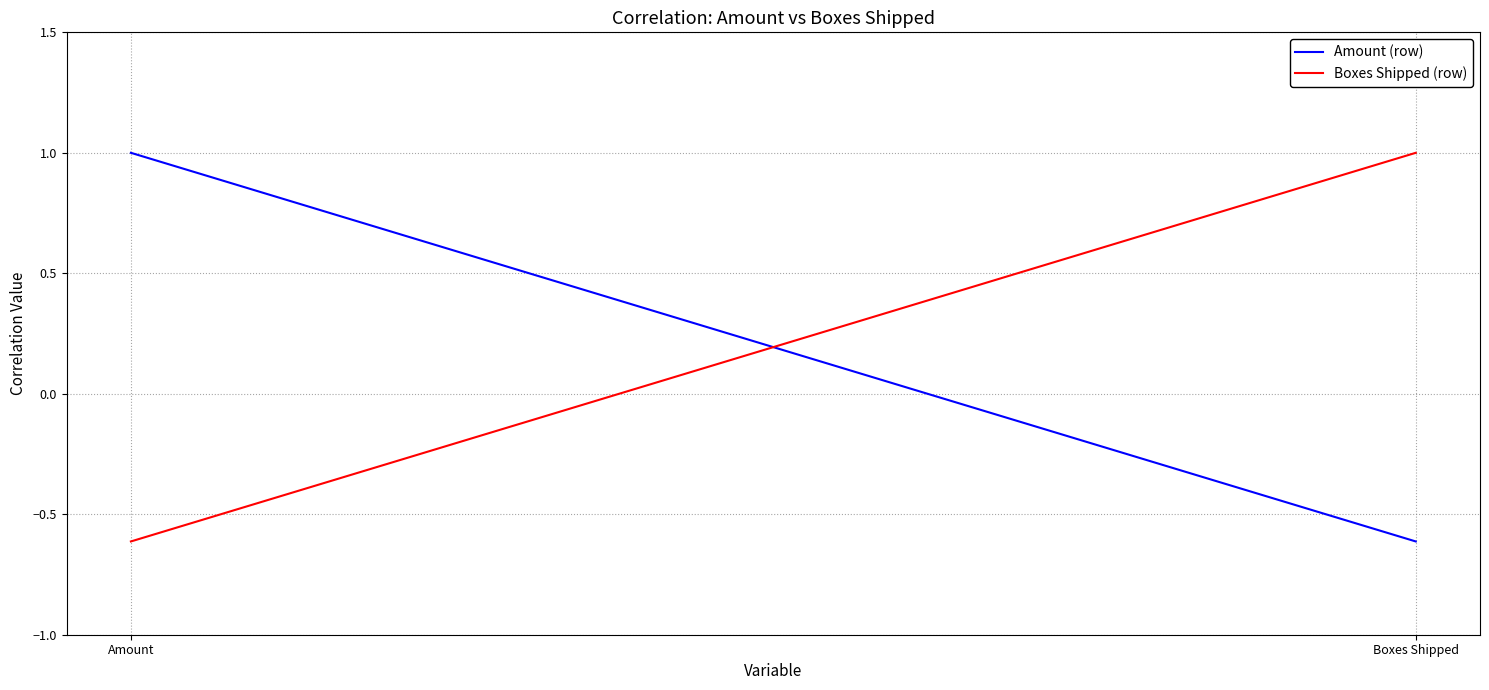

What is the difference between the highest and lowest values at Amount?

1.6